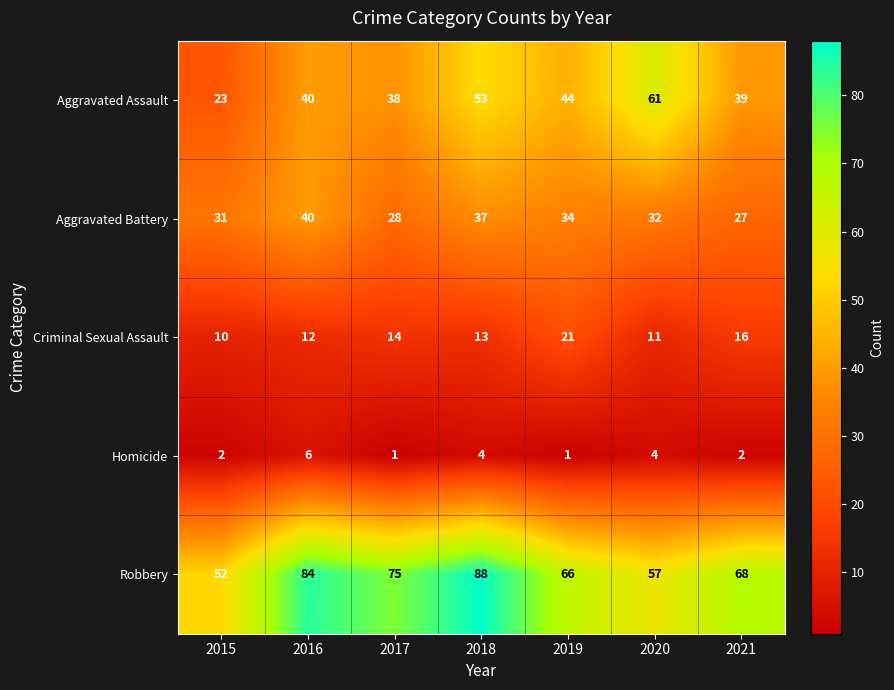

Which series has the largest total across all categories?

Robbery